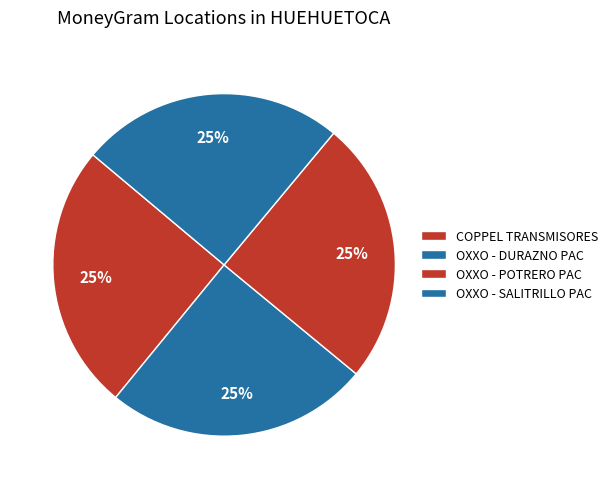

How many segments does this pie chart have?

4